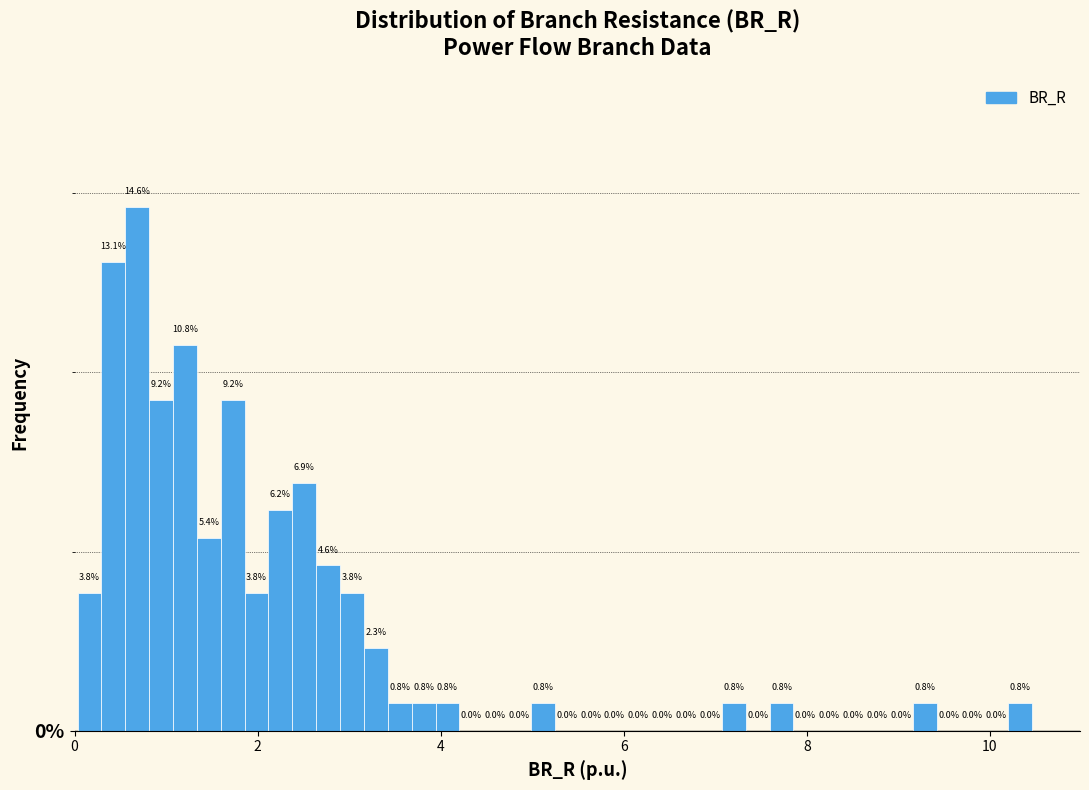

Read against the x-axis, roughly where is the centre of the tallest bar?

0.6